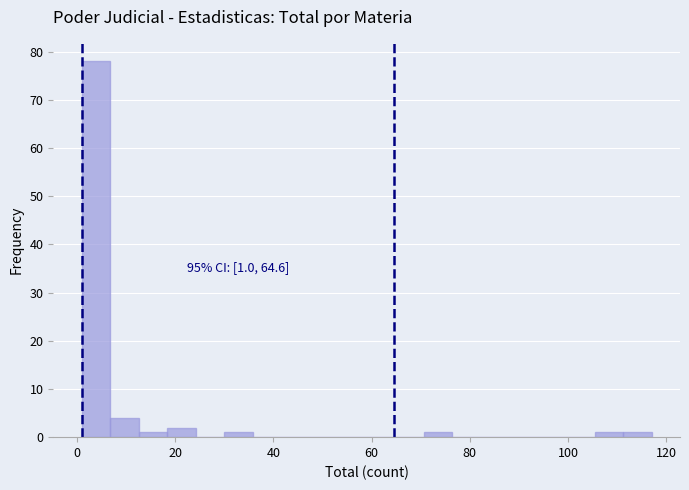

Around what value on the x-axis is the tallest bar? Give the approximate position of its centre, as read against the axis.

4